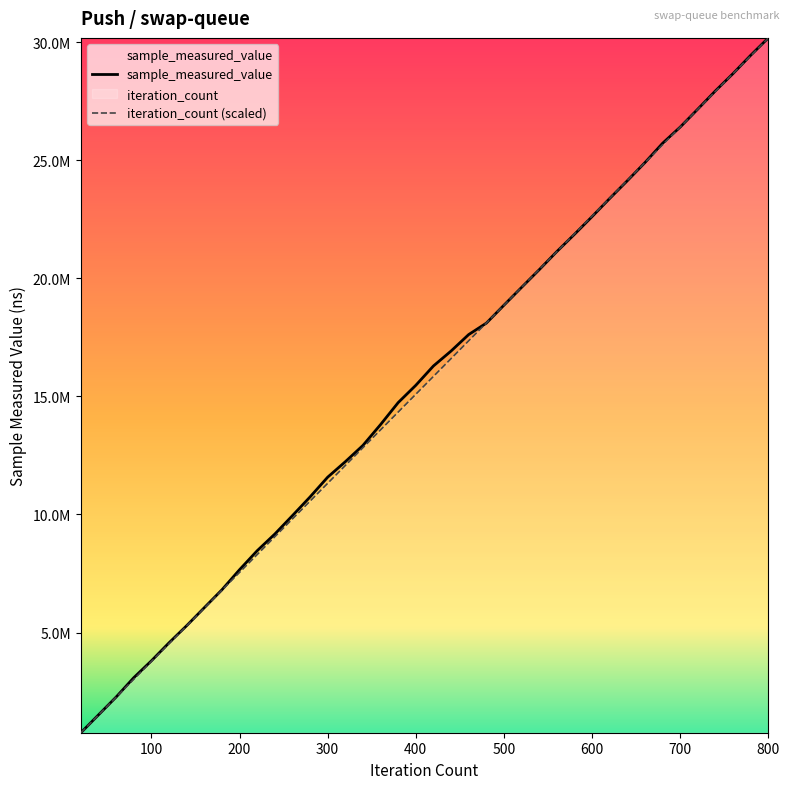

Rank the series by their average value, from lowest to highest.

iteration_count, sample_measured_value